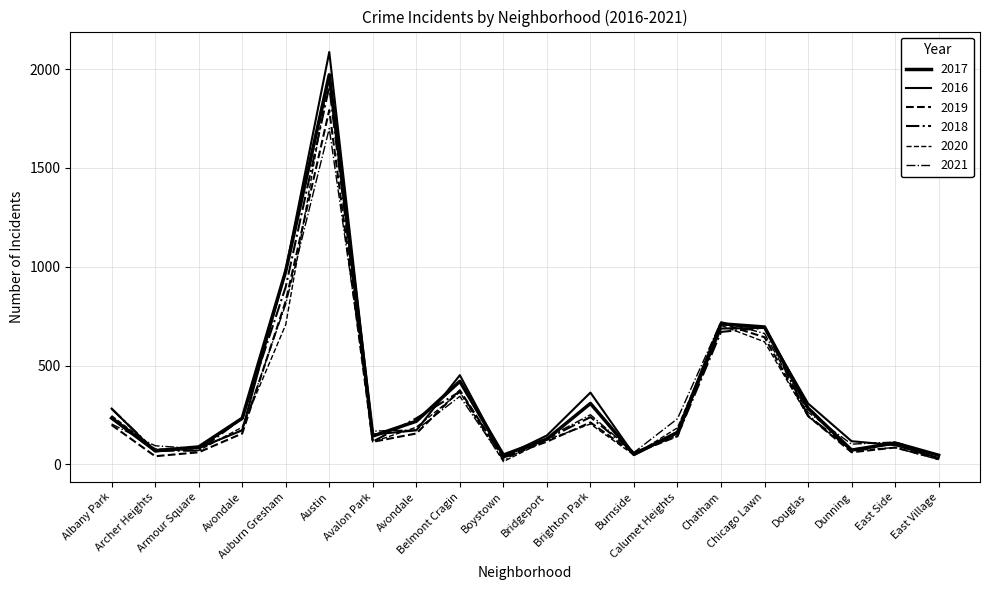

True or false: 2016 has more than 0 points higher than both neighbors.

True